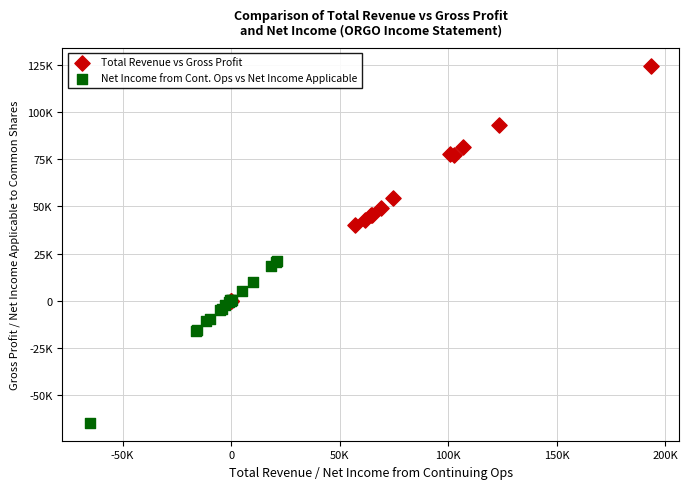

What are all the series names shown in the legend?

Total Revenue vs Gross Profit, Net Income from Cont. Ops vs Net Income Applicable